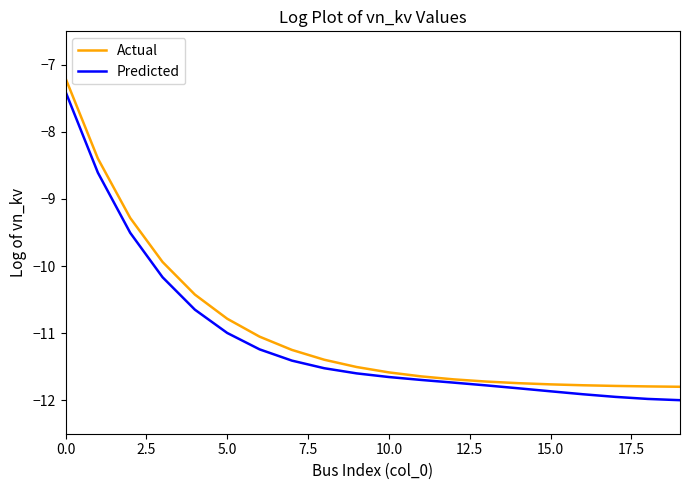

What is the lowest value of the Actual series?

-11.8